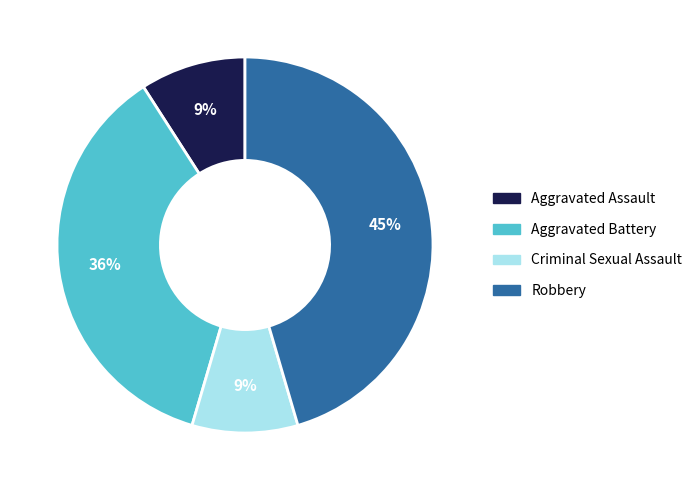

Which slice is the largest?

Robbery